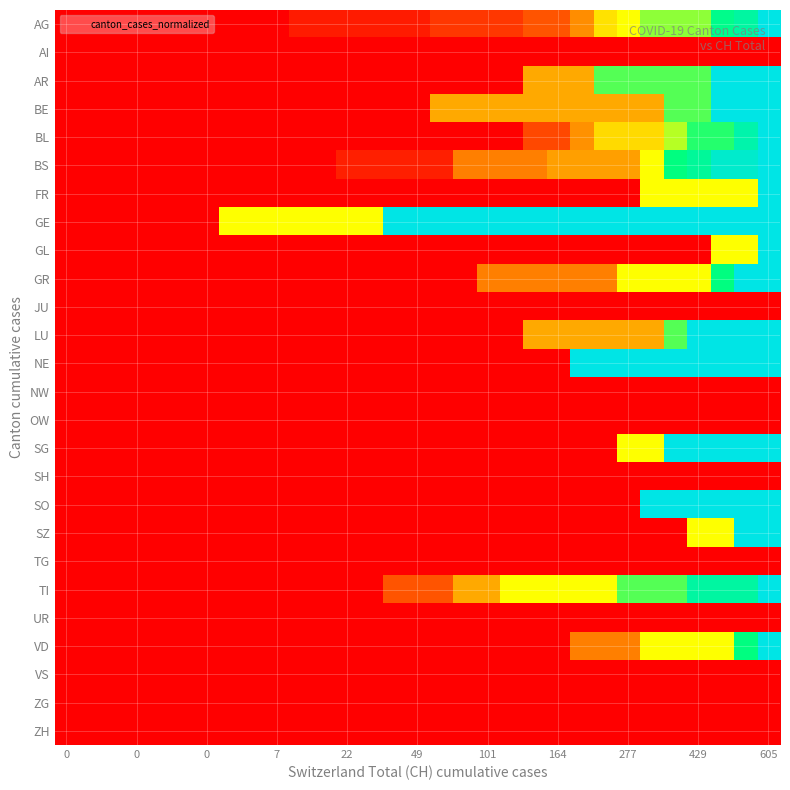

Count the number of categories in the chart.

31